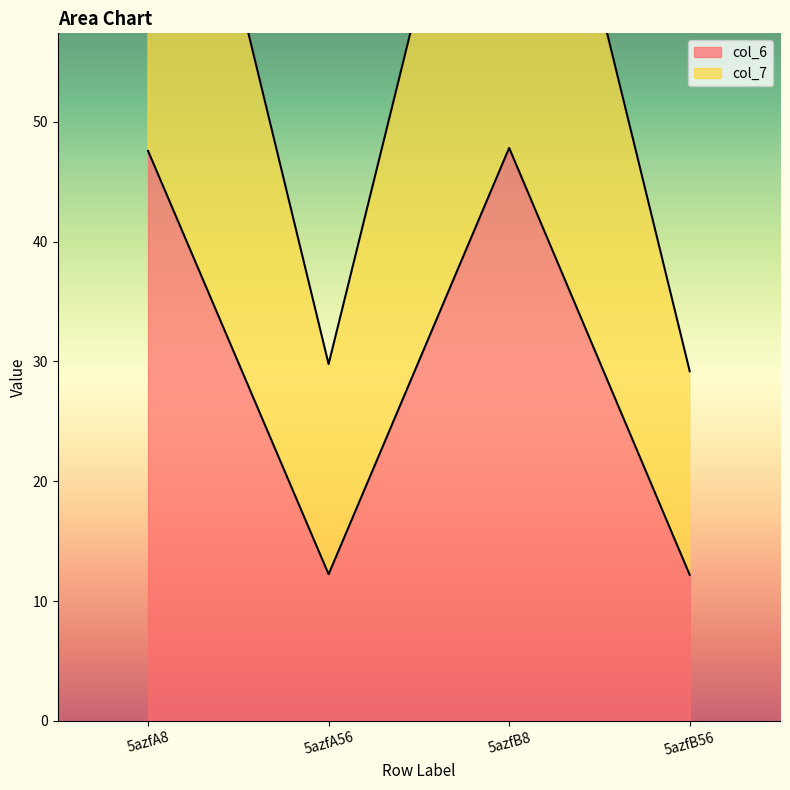

At which label does col_7 reach its peak?

5azfA8